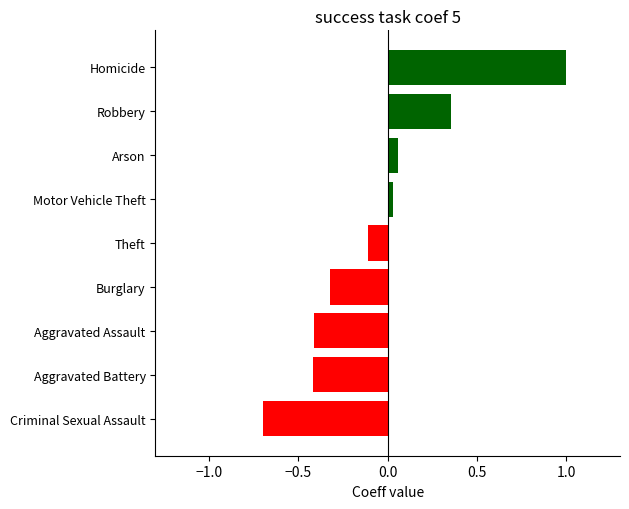

What is the difference between the maximum and minimum values?

1.7